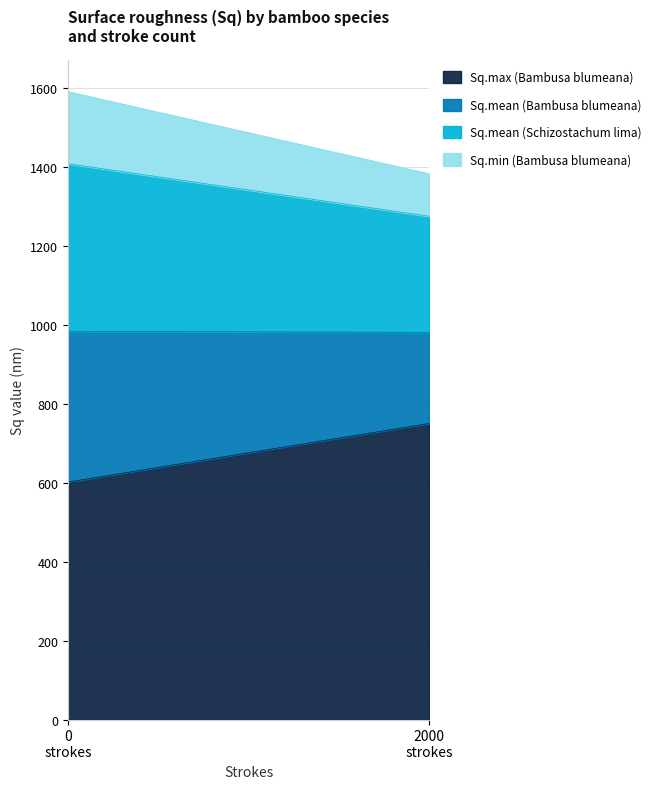

What is the total value across all series at 2000 strokes?

1382.9